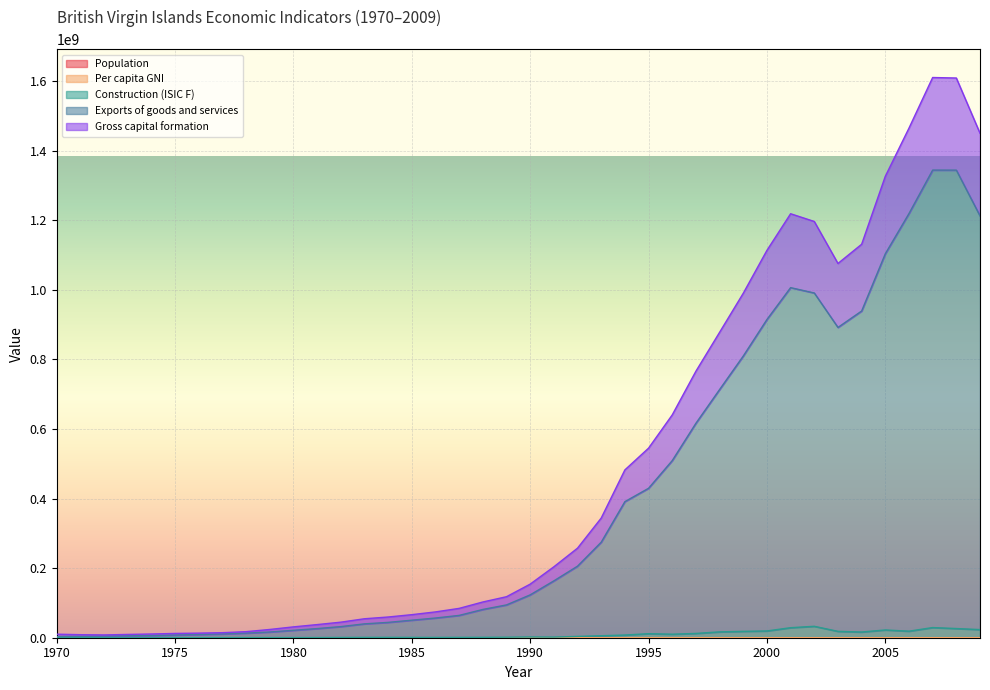

Is it true that Per capita GNI equals 21101 at 1982?

False